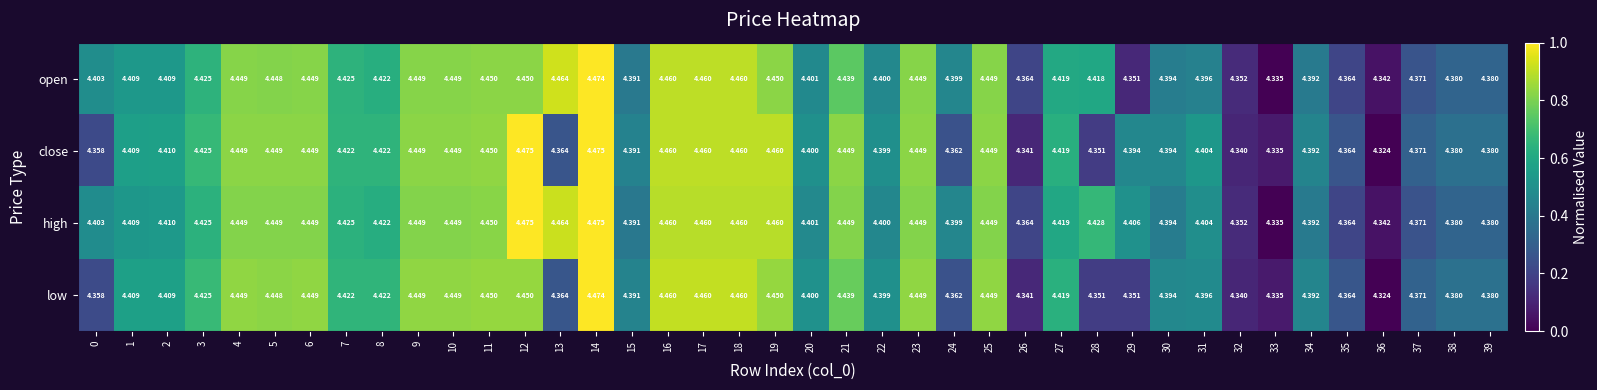

Which series has the largest total across all categories?

high